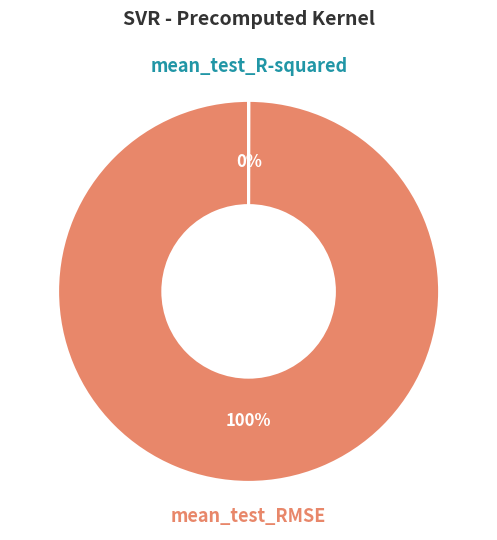

What is the largest slice in the pie chart?

mean_test_RMSE